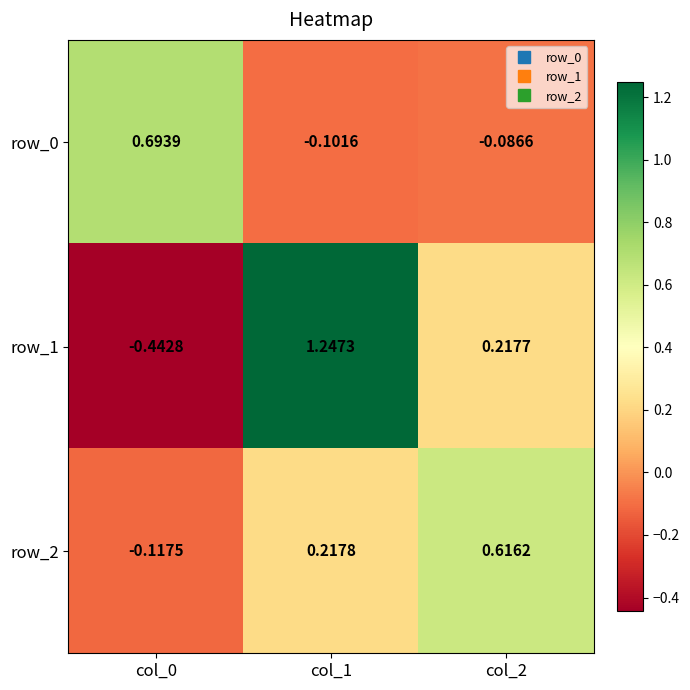

Is the value of row_1 at col_2 greater than the value of row_2 at col_1?

No